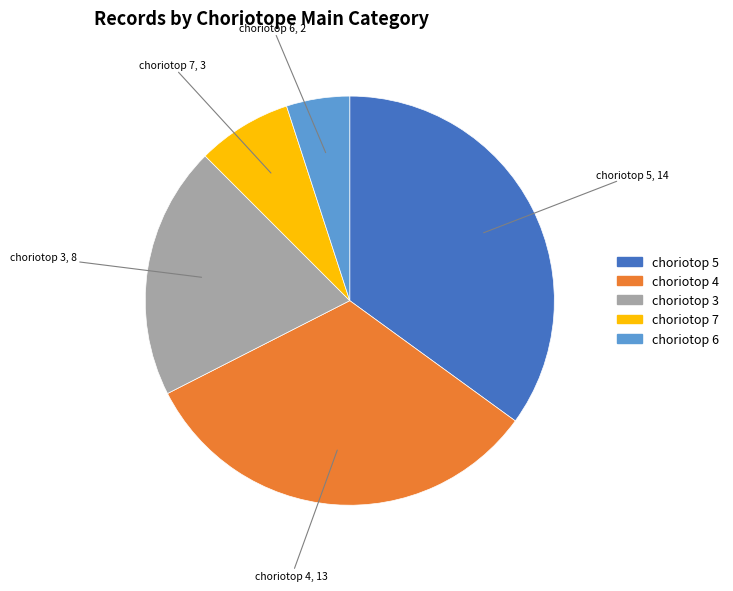

Is there a majority slice in this chart?

No